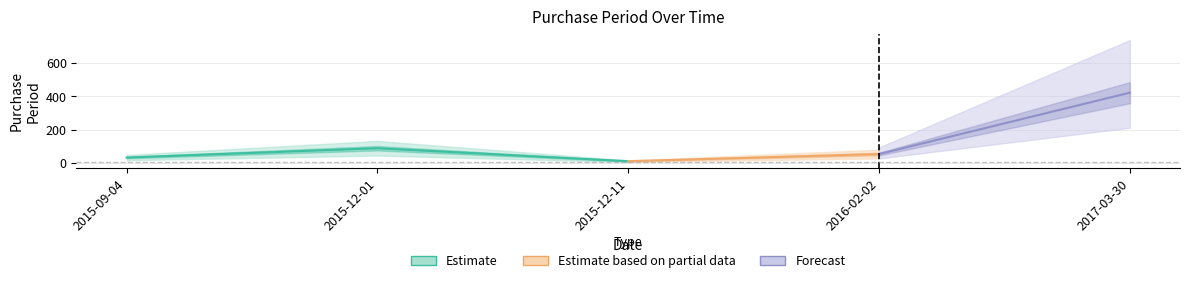

How many data points are less than 53?

2